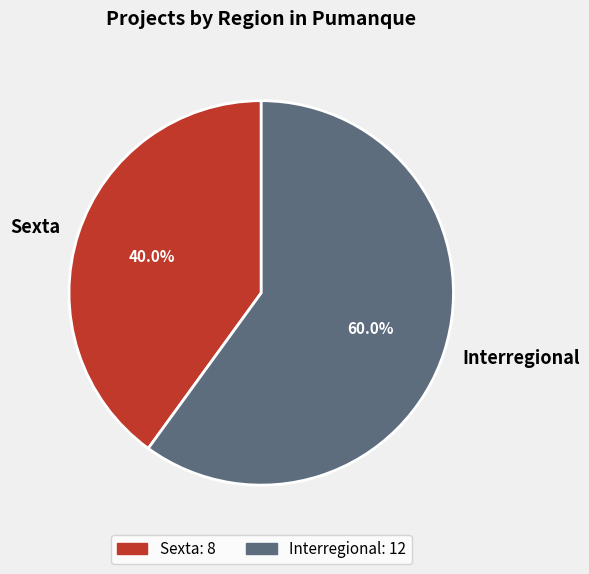

Which slice is the largest?

Interregional